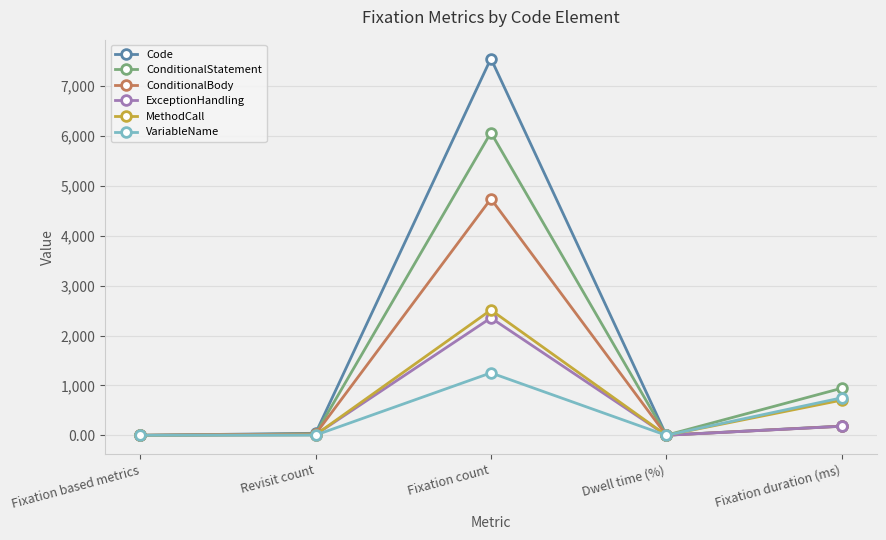

Which category has the highest value in the ExceptionHandling series?

Fixation count